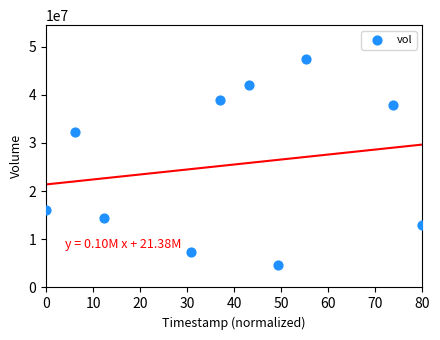

What is the range of Y values (max minus min)?

42762400